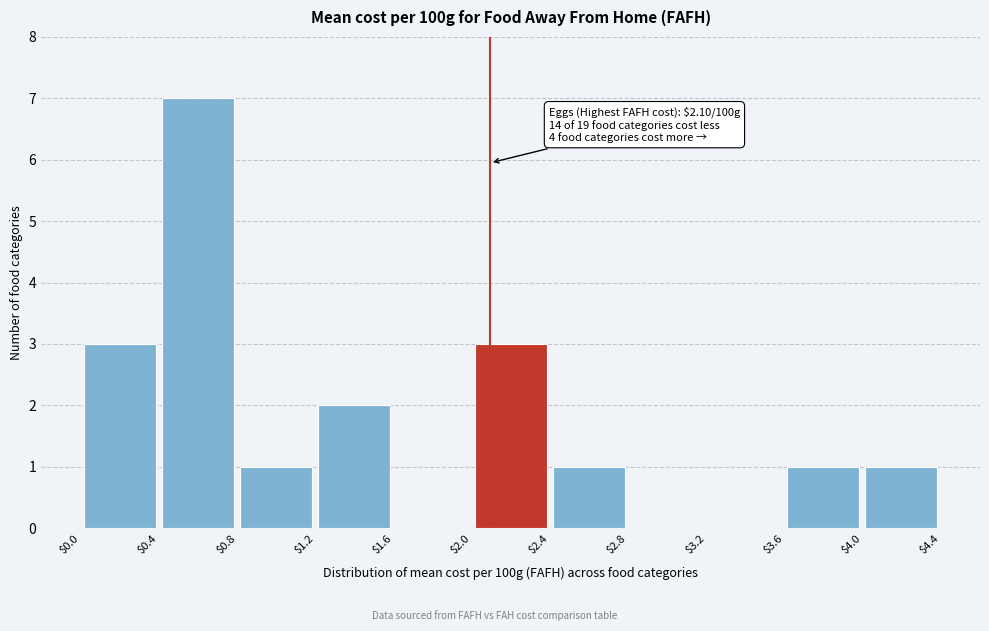

Over which range of the x-axis is the bar tallest?

$0.4 to $0.8